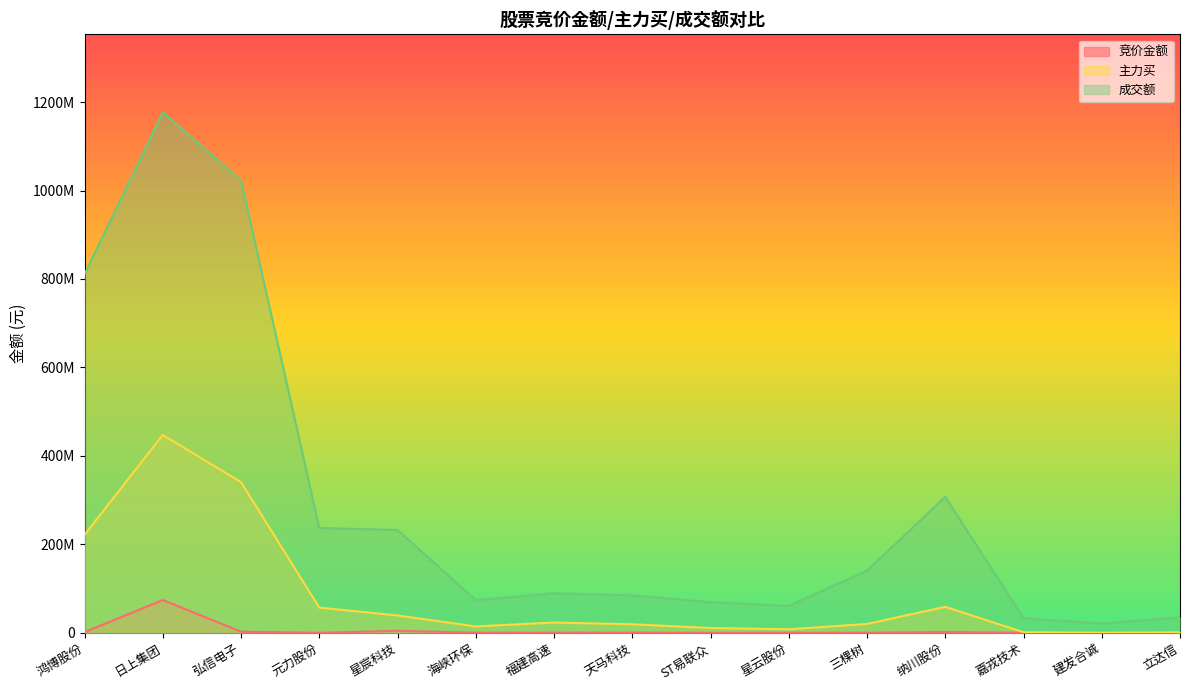

Rank the series by their average value, from lowest to highest.

竞价金额, 主力买, 成交额